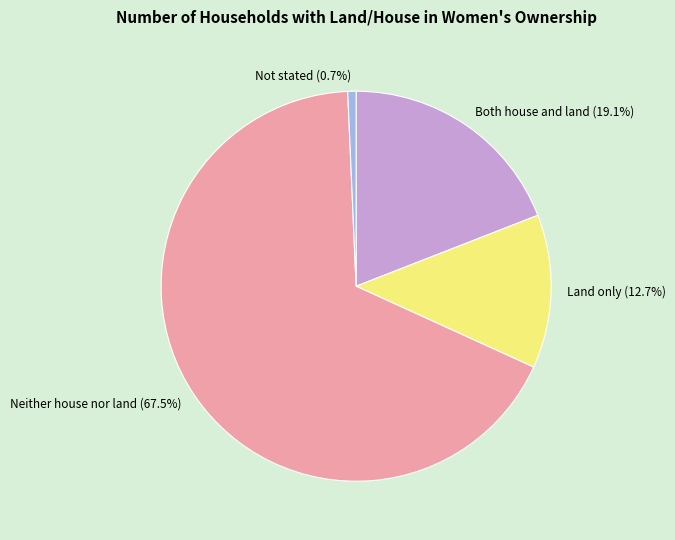

What percentage is NOT represented by Not stated?

99.3%